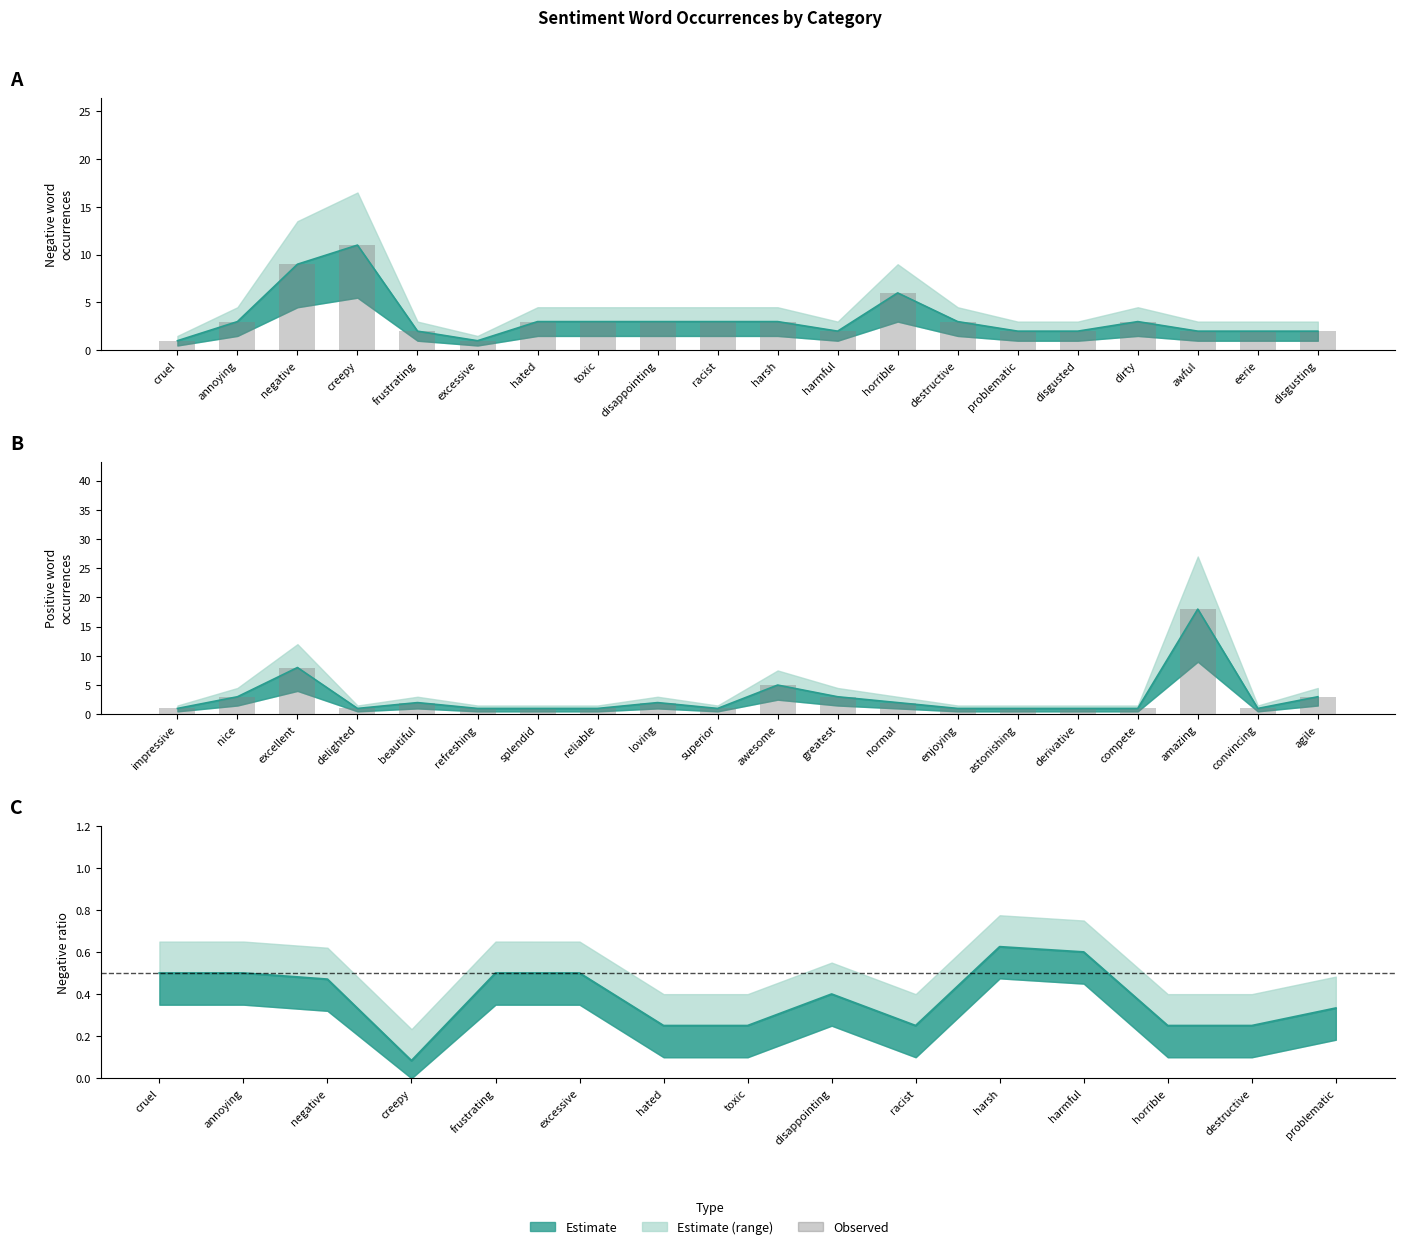

Reading left to right, what are all the values shown in this chart?

1	3	8	1	2	1	1	1	2	1	5	3	2	1	1	1	1	18	1	3